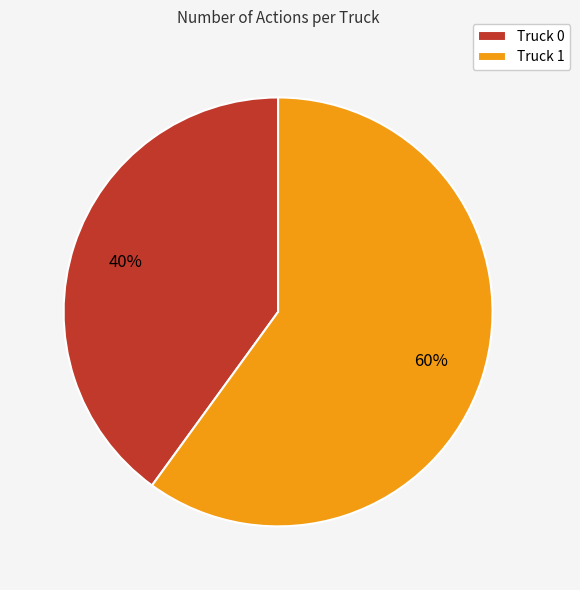

Do Truck 0 and Truck 1 together represent more than half of the pie?

Yes